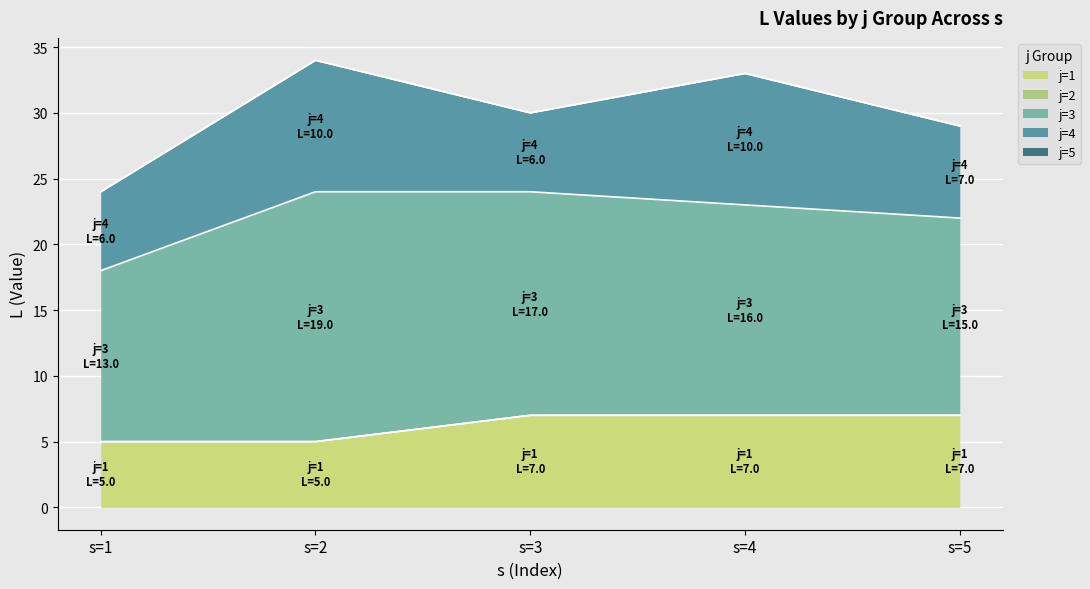

Which has a higher value, s=2 or s=3?

s=3